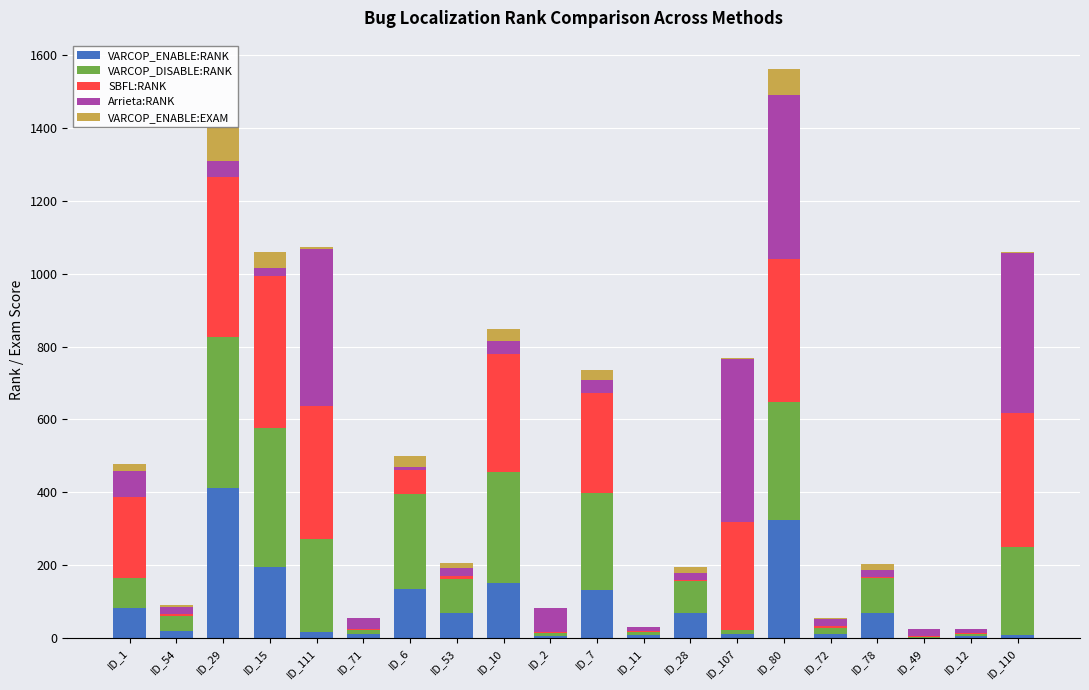

Is it true that Arrieta:RANK equals 21.0 at ID_49?

True